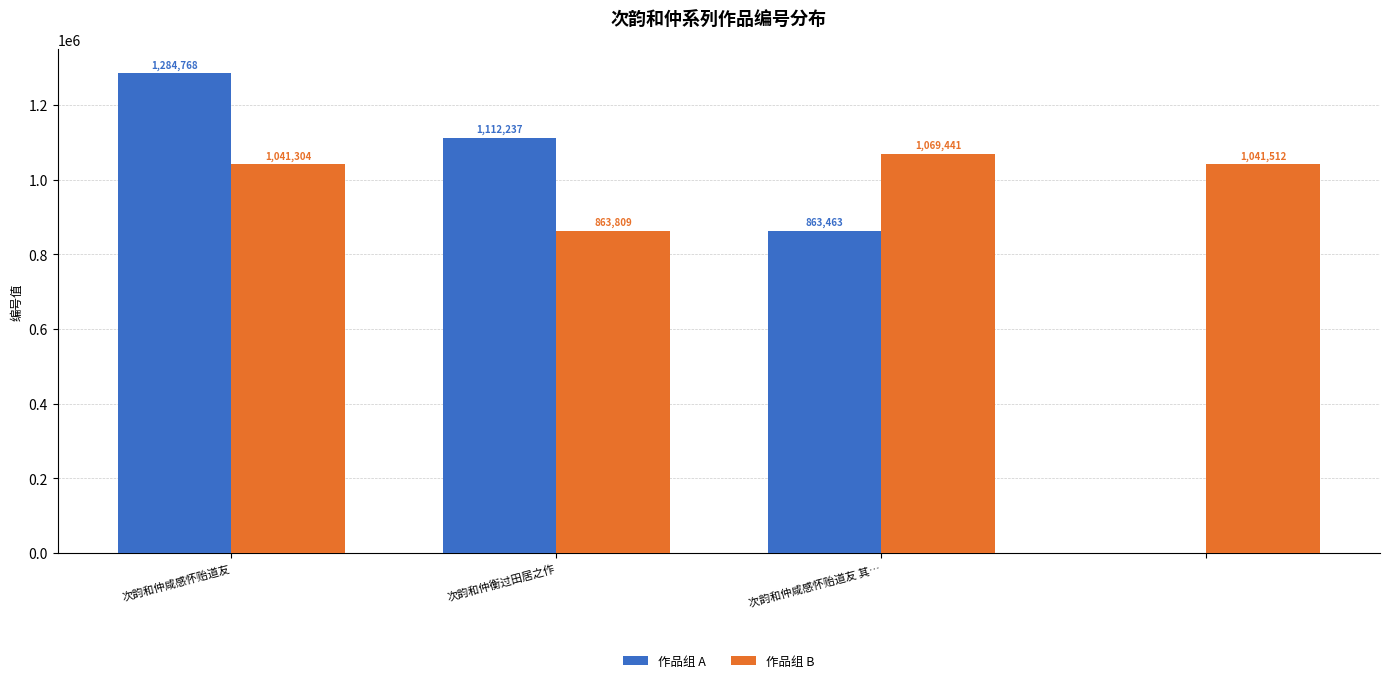

Which series has the largest total across all categories?

作品组 B